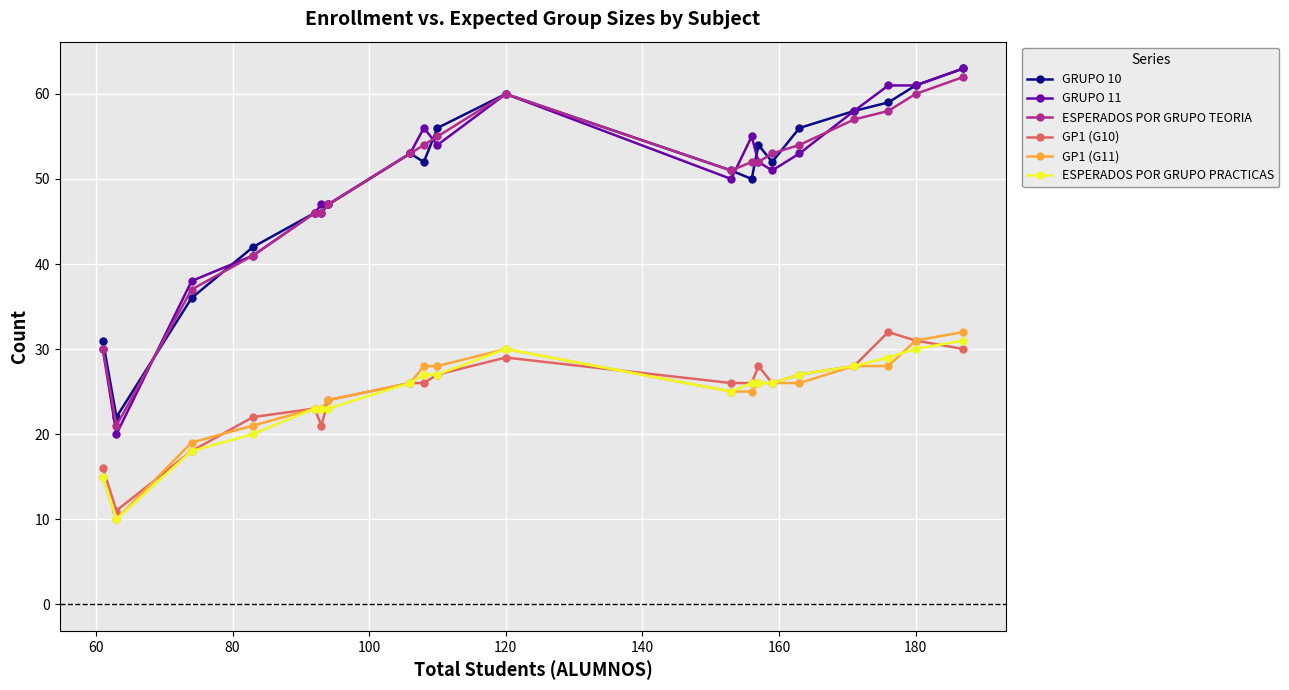

True or false: GP1 (G11) has more than 0 points higher than both neighbors.

True